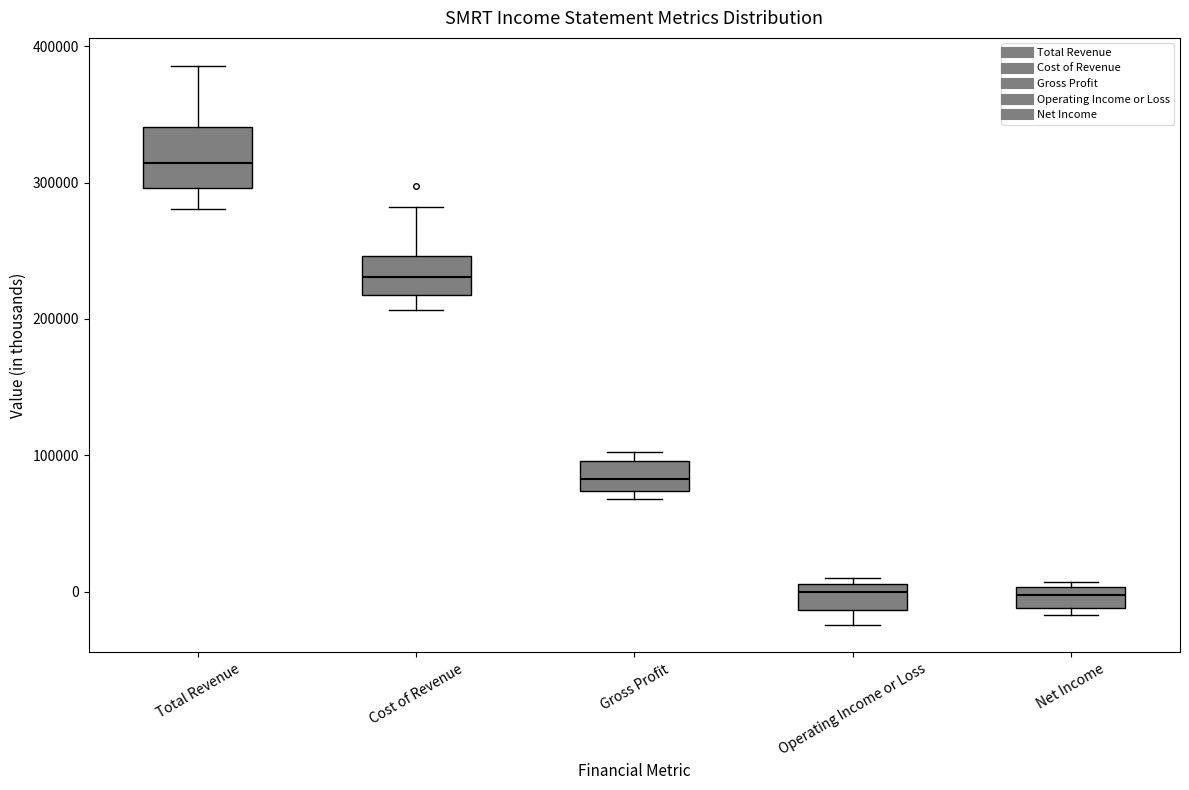

Where does the median line of the box for Total Revenue sit on the y-axis? The values are not printed on the chart, so give them approximately, as read against the axis.

310000